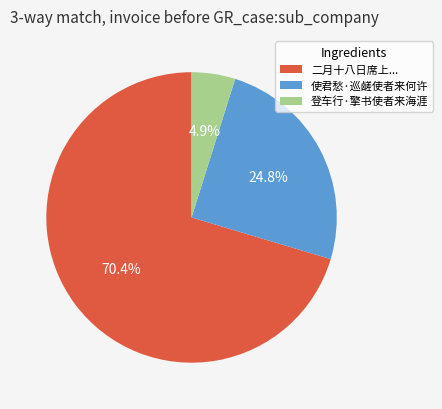

Is the sum of 使君愁·巡鹾使者来何许 and 登车行·擎书使者来海涯 greater than half?

No